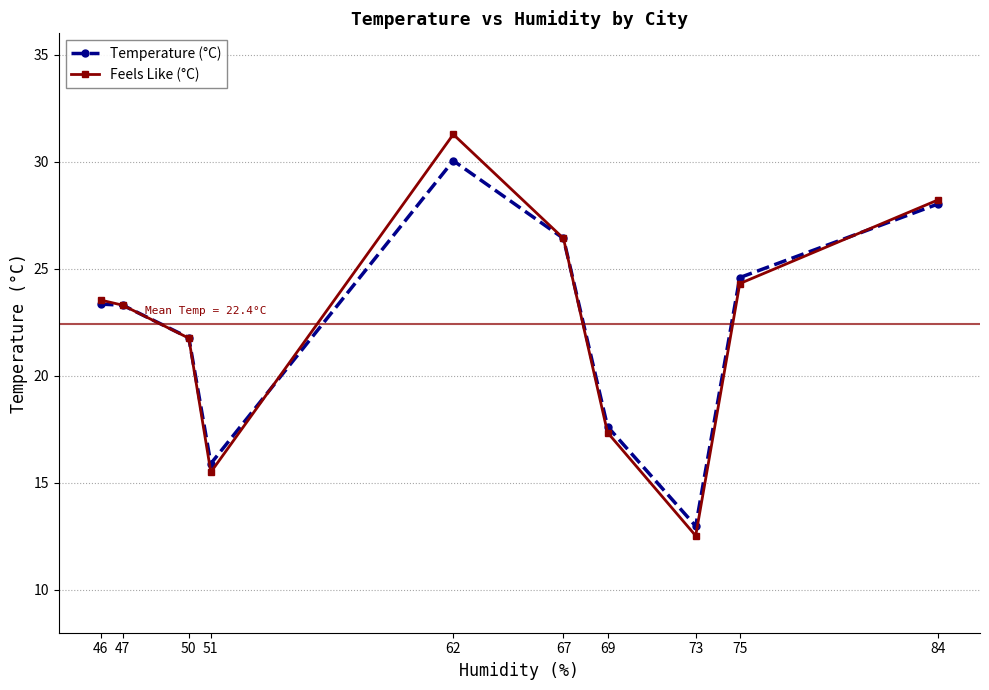

In Feels Like (°C), how many points are lower than both neighbors (excluding endpoints)?

2